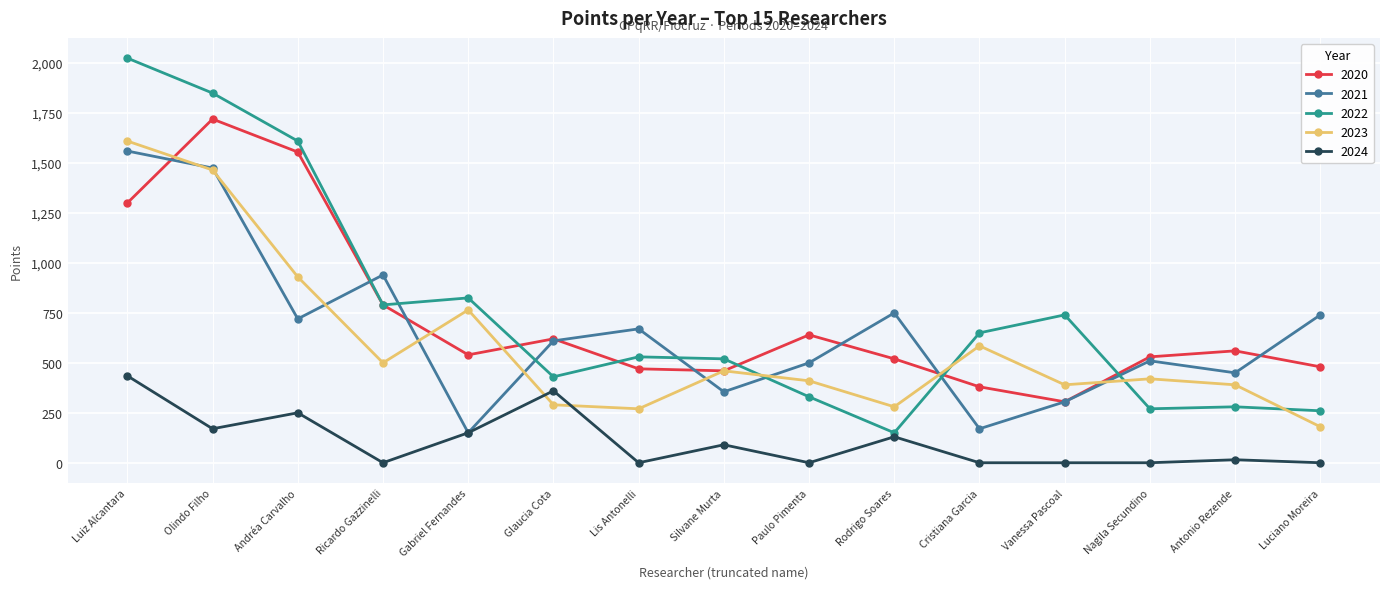

Rank the series by their maximum value, from highest to lowest.

2022, 2020, 2023, 2021, 2024